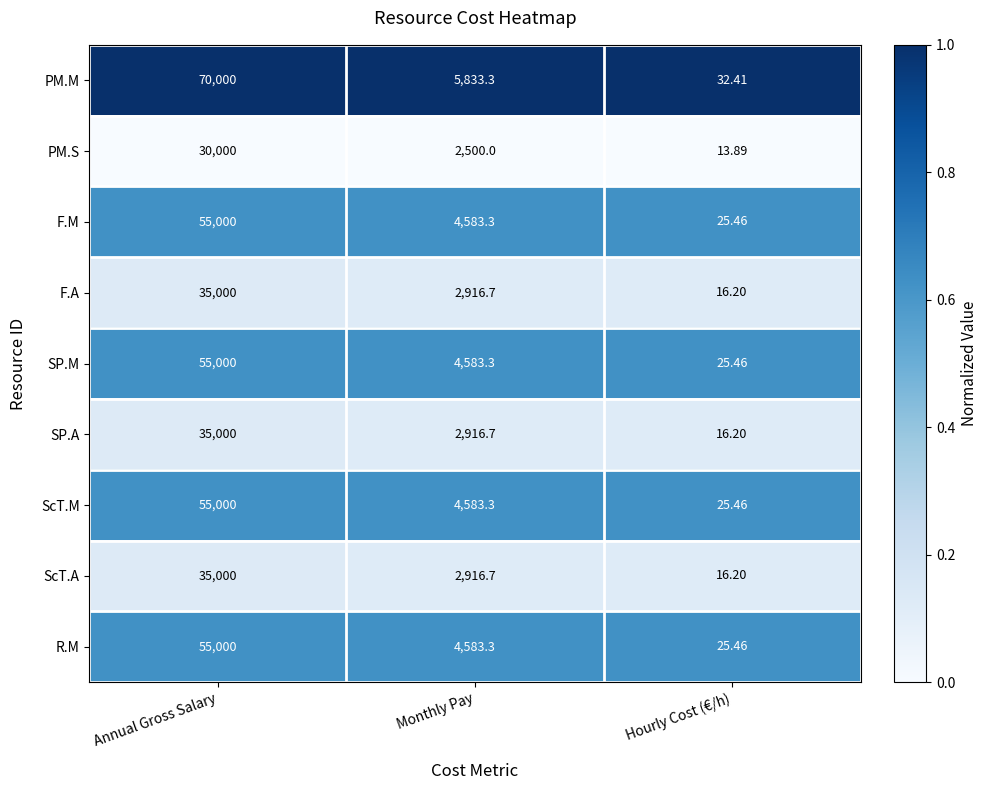

What is the total value across all series at Annual Gross Salary?

425000.0